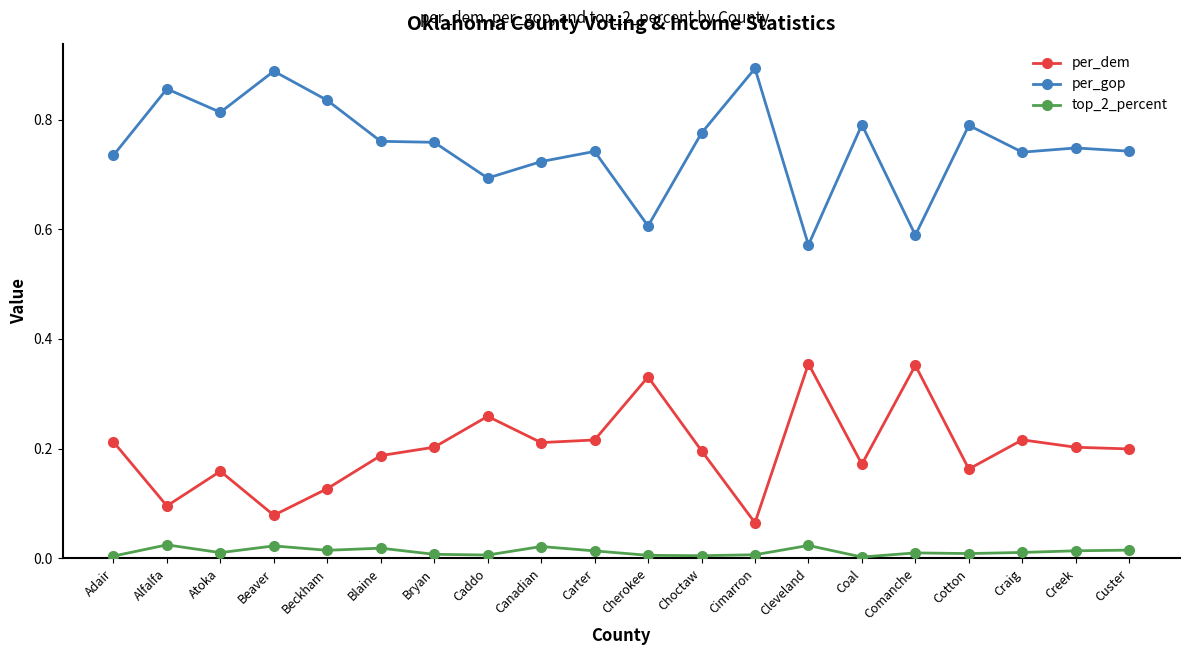

Which series changed the most between Choctaw and Cotton?

per_dem